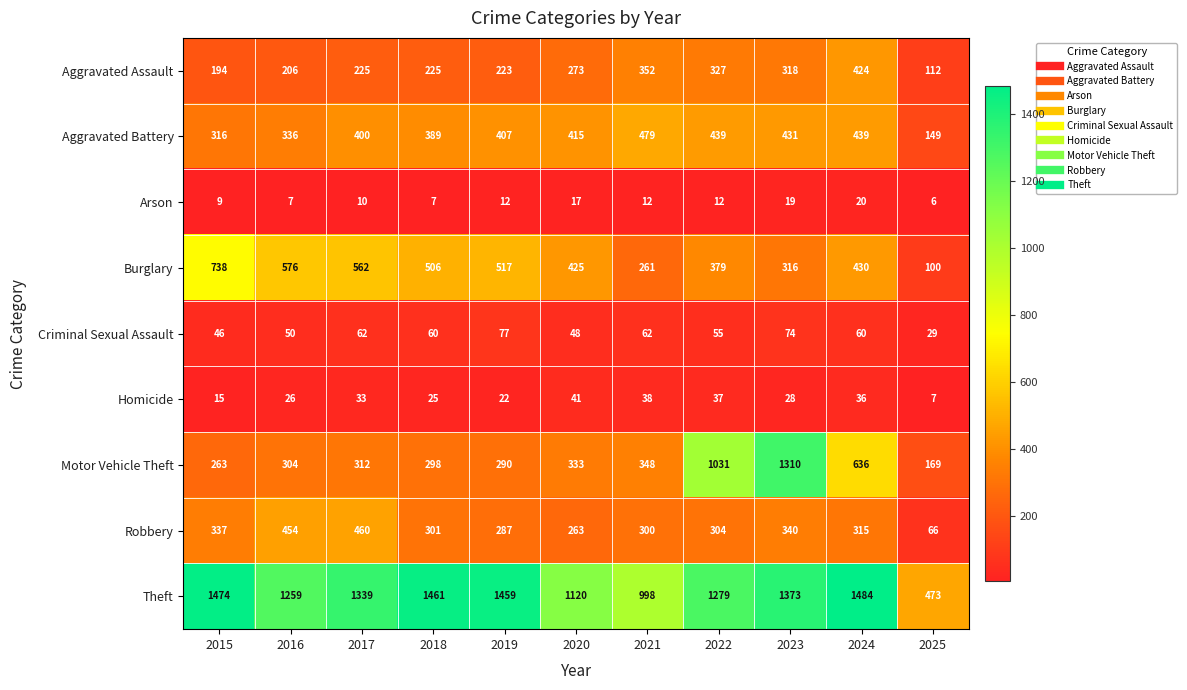

What is the average value of the Criminal Sexual Assault series?

57